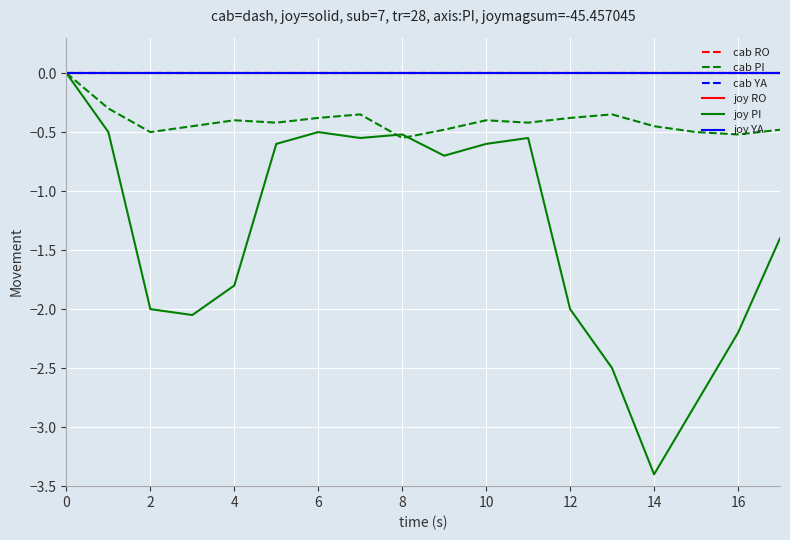

What is the label of the 4th point from the left?

6